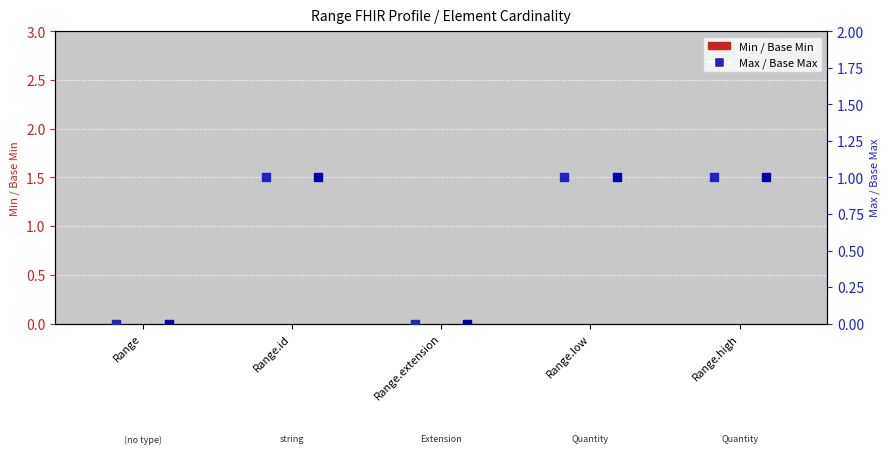

Which series has the largest total across all categories?

Max